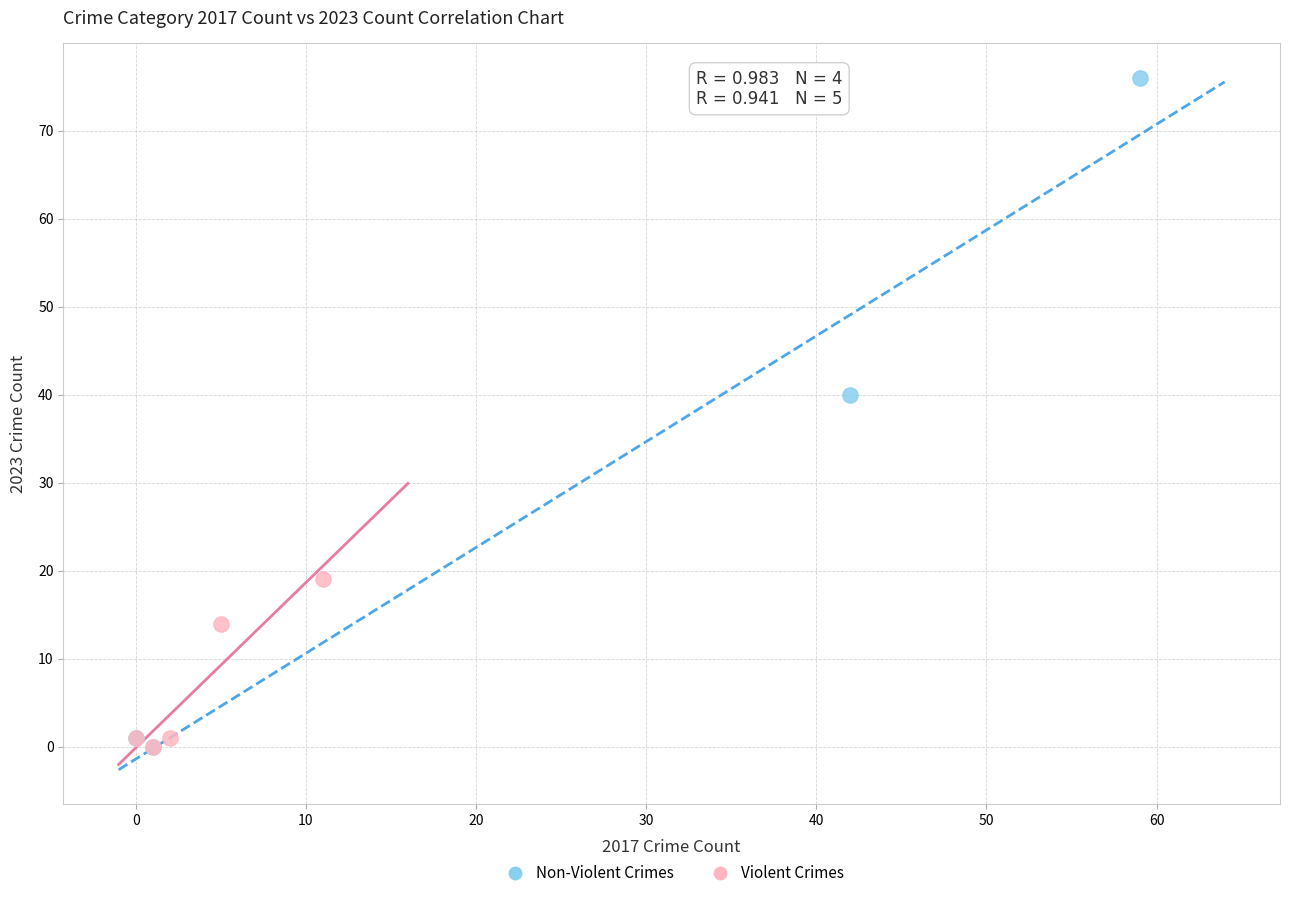

What are all the series names shown in the legend?

Non-Violent Crimes, Violent Crimes